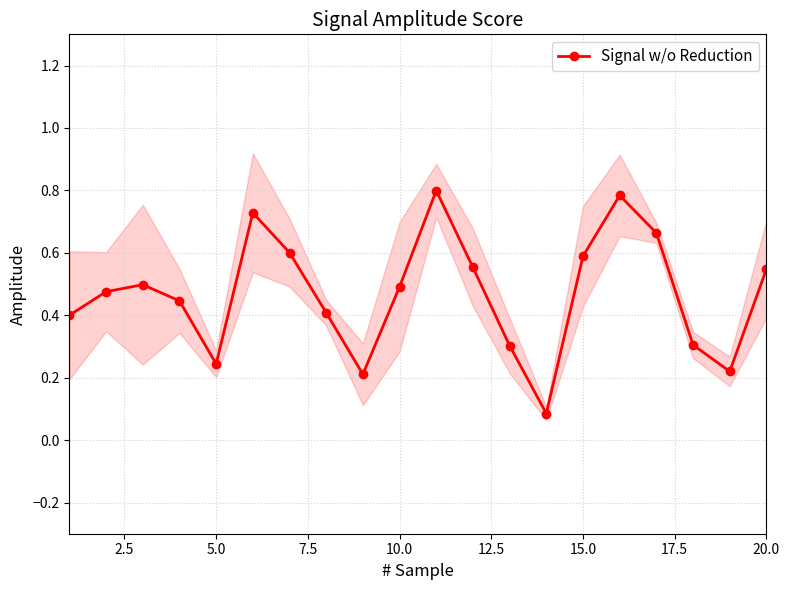

Count the Signal w/o Reduction values in the range 0 to 1.

20